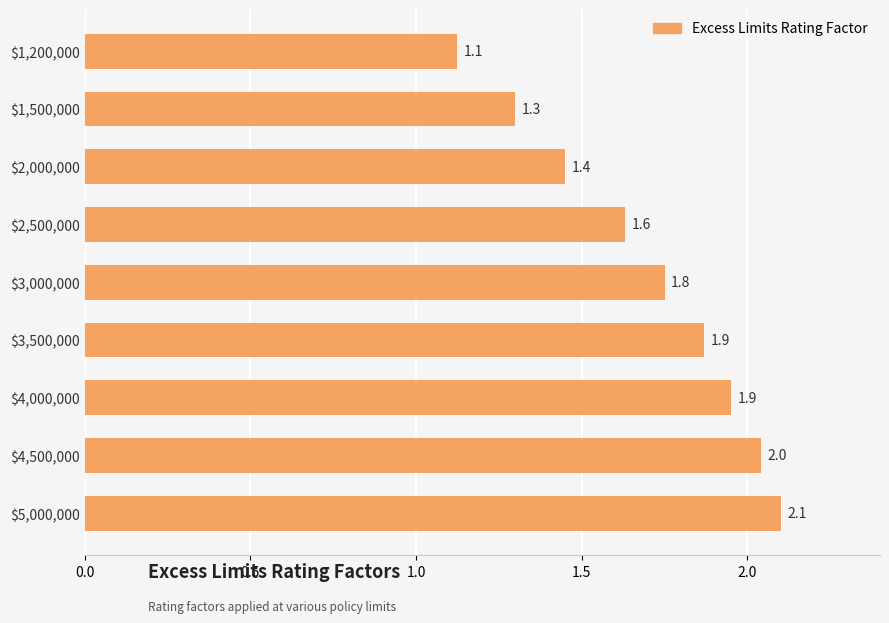

What is the average value?

1.7